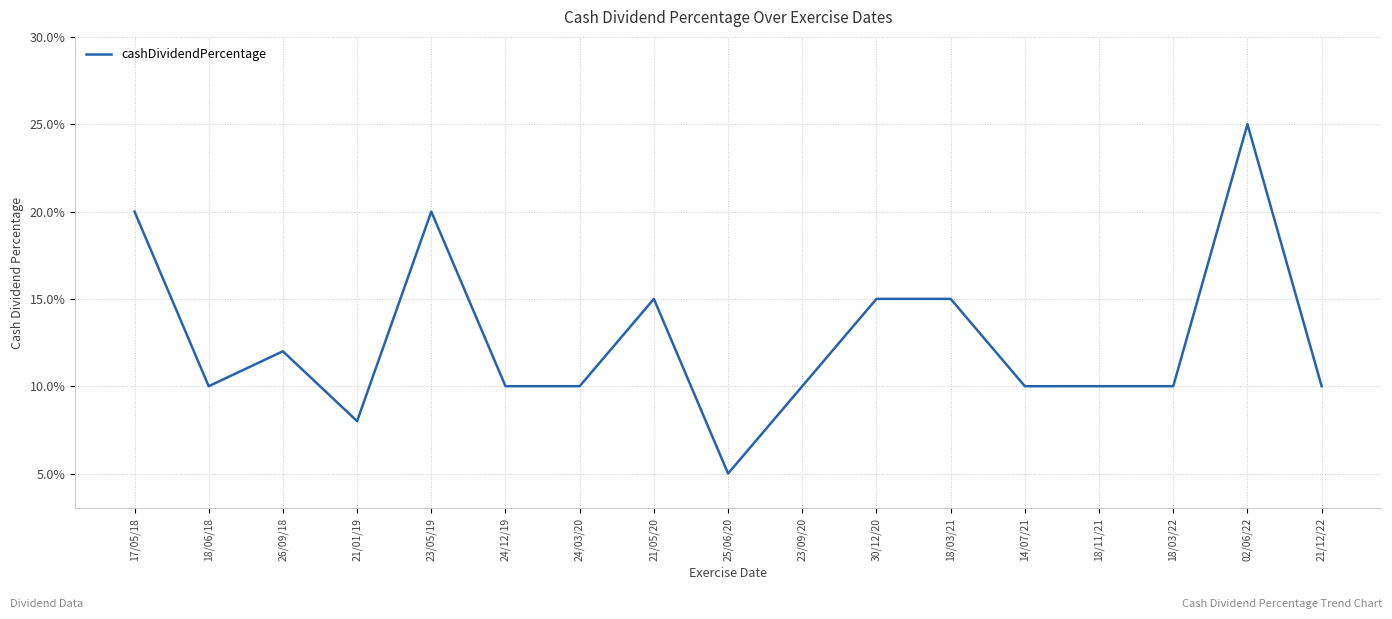

Reading right to left, transcribe all the data shown in this chart.

0.1	0.2	0.1	0.1	0.1	0.1	0.1	0.1	0.1	0.1	0.1	0.1	0.2	0.1	0.1	0.1	0.2